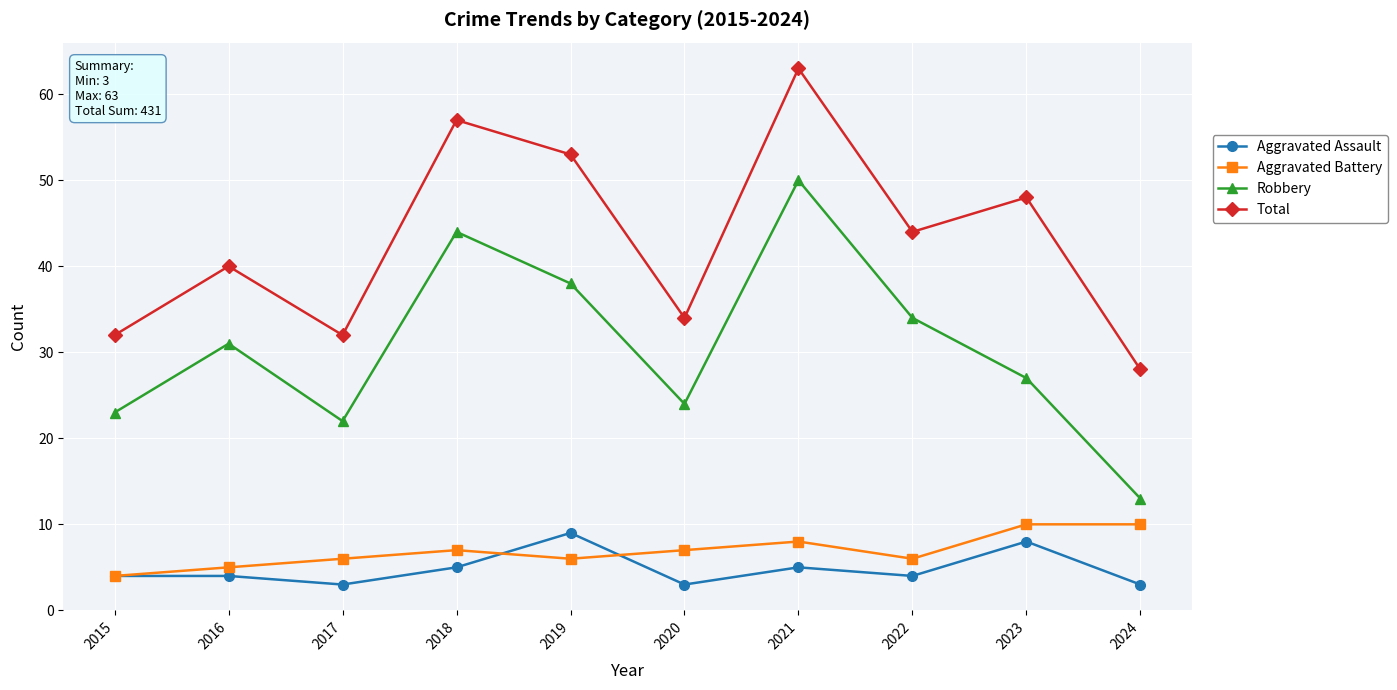

Which series changed the most between 2017 and 2023?

Total